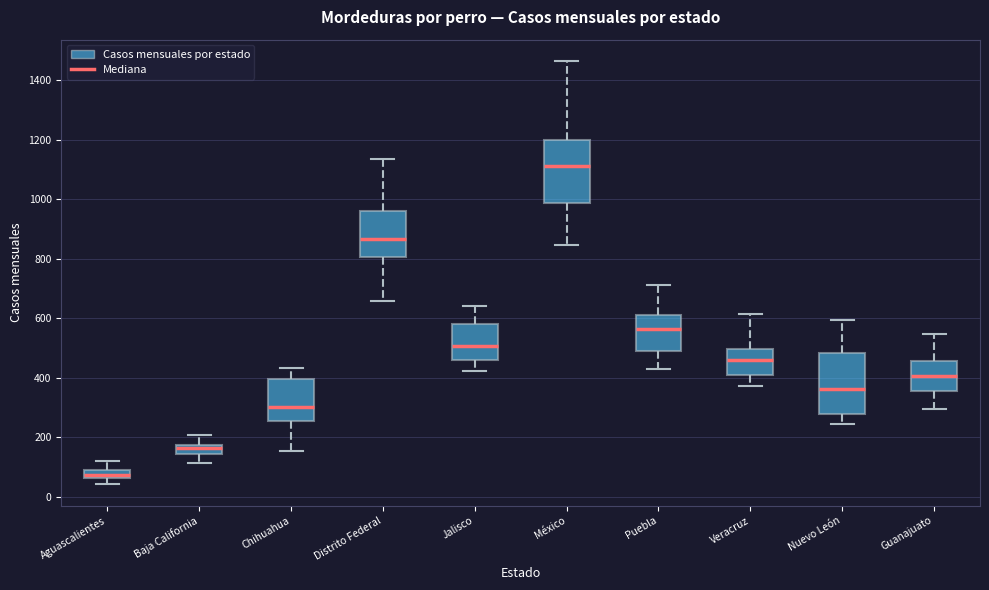

Which box's median line is the highest?

México